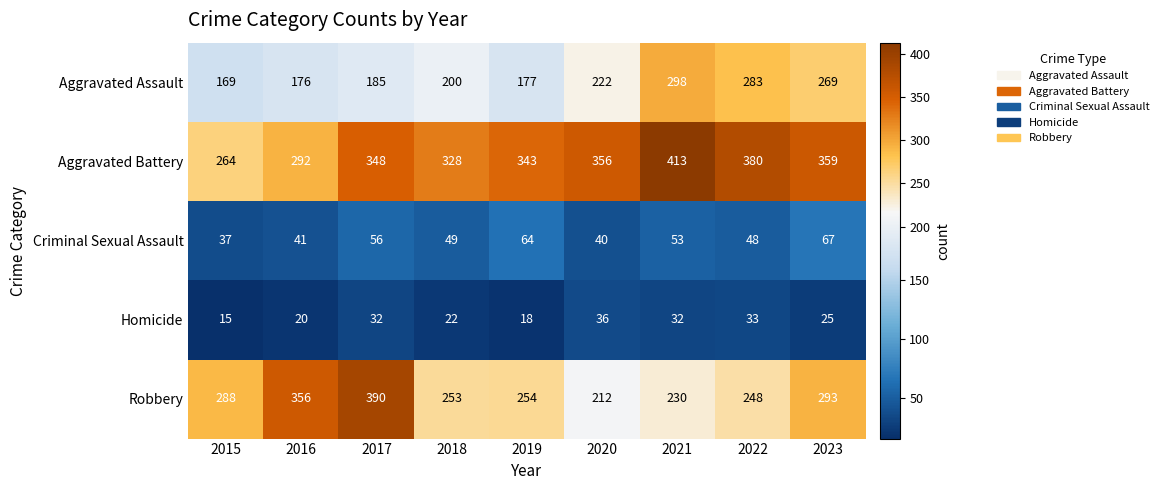

Which label corresponds to the smallest value in the chart?

2015